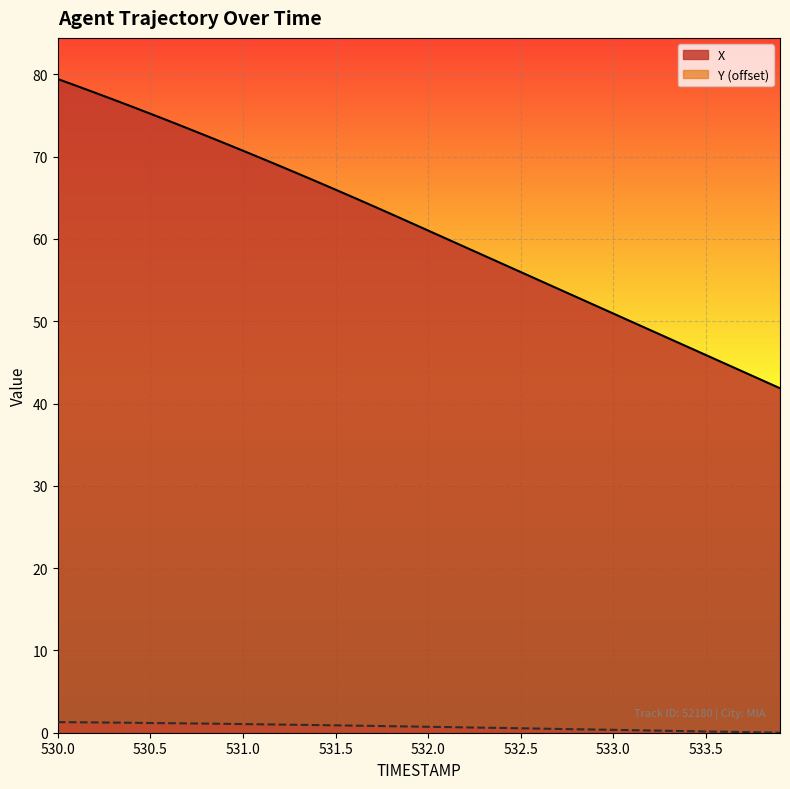

True or false: Y and X intersect in this chart.

False